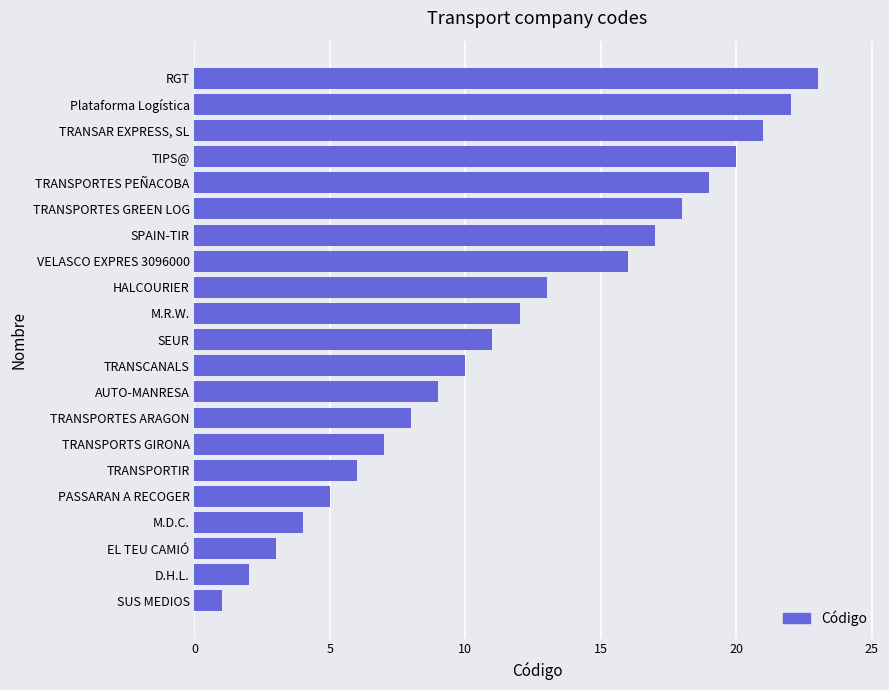

What is the label of the 15th bar from the top?

TRANSPORTS GIRONA